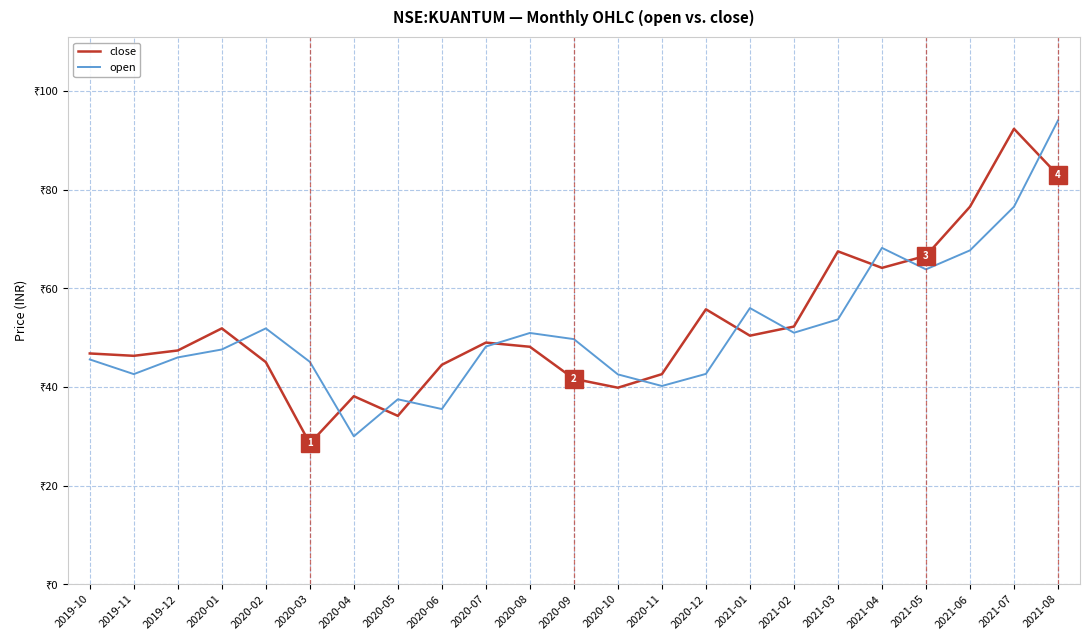

Rank the series by their average value, from lowest to highest.

open, close